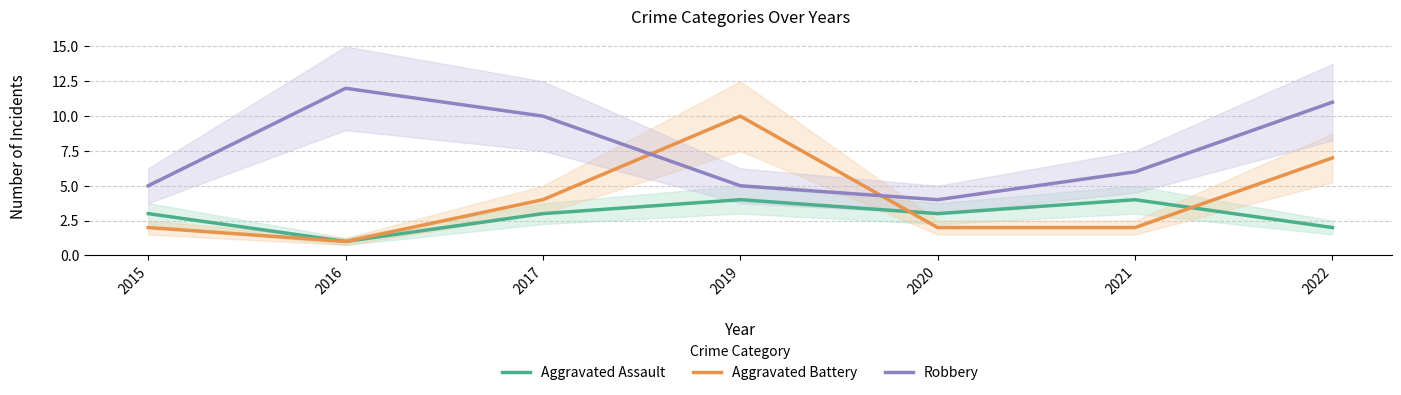

What is the value of the Aggravated Assault point at the 2nd from the left?

1